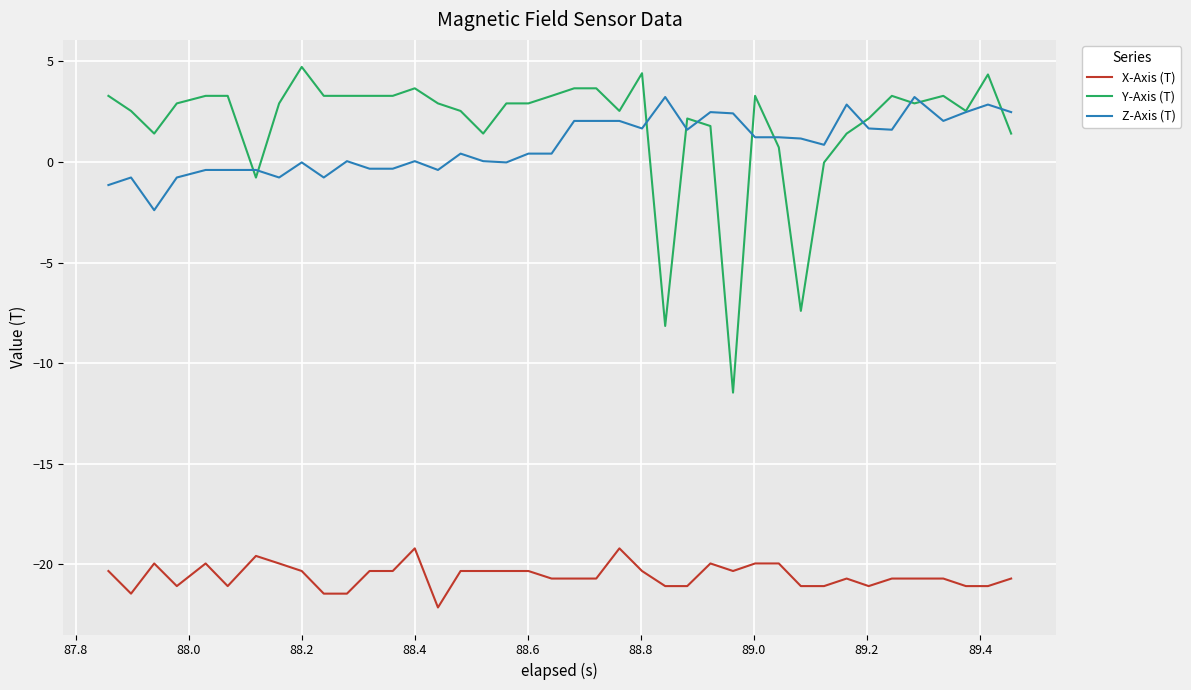

What are all the series names shown in the legend?

X-Axis (T), Y-Axis (T), Z-Axis (T)